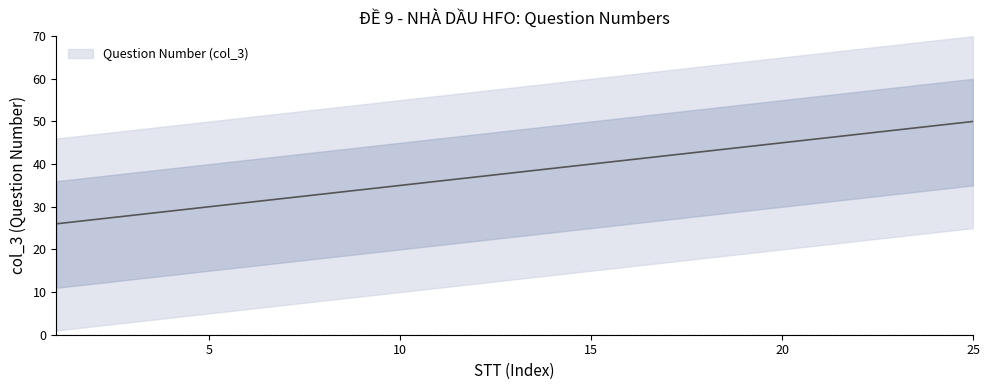

What is the difference between the values at 15 and 12?

3